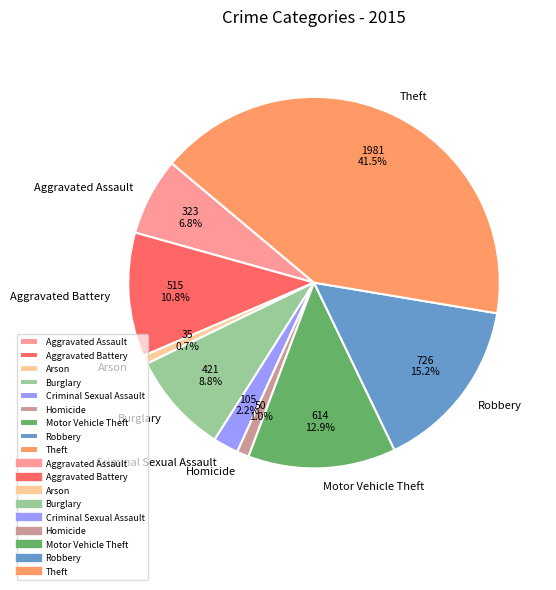

Is it true that Aggravated Battery is 19% of the pie?

False